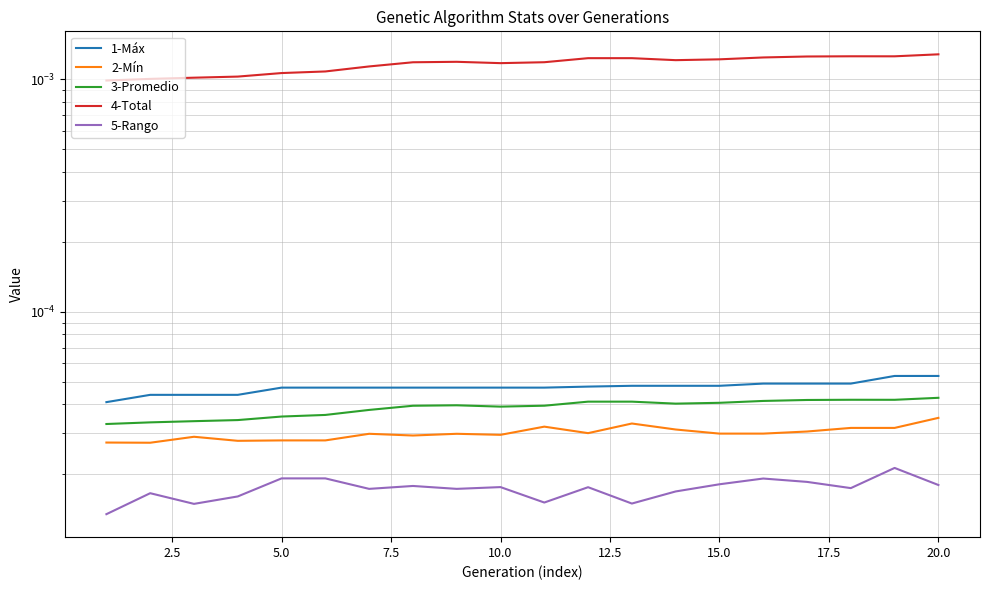

At how many categories does at least one series exceed 0?

20